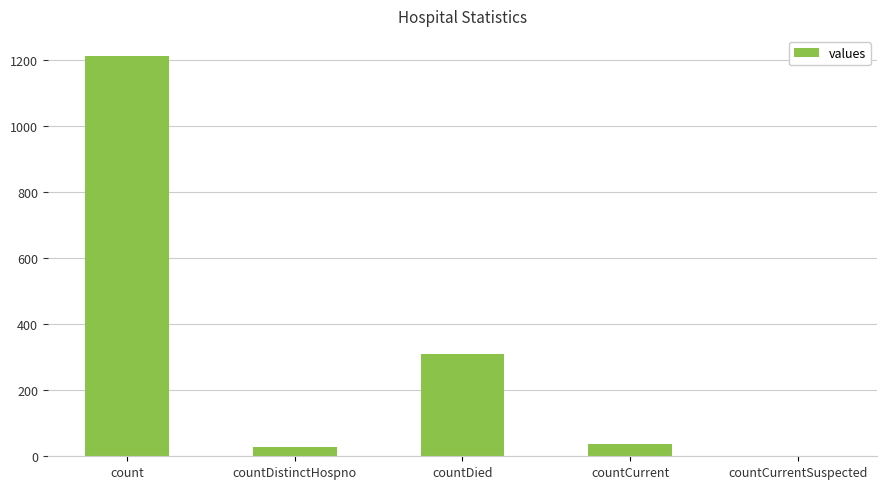

At which label does the data first exceed 37?

count